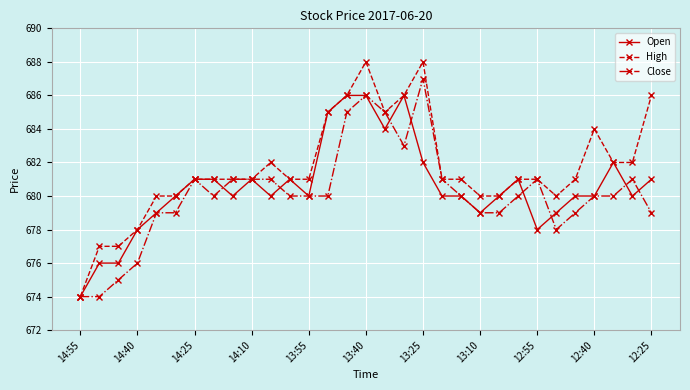

Rank the series by their maximum value, from highest to lowest.

High, Close, Open